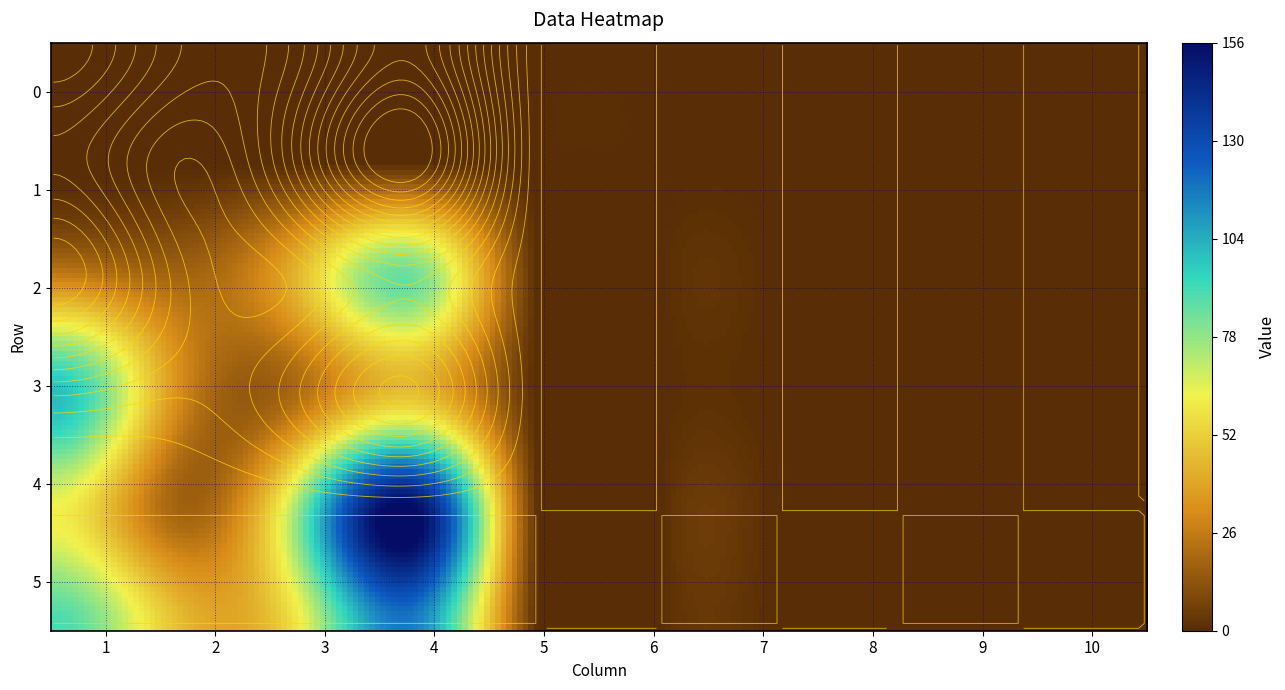

How many categories are shown in the chart?

10